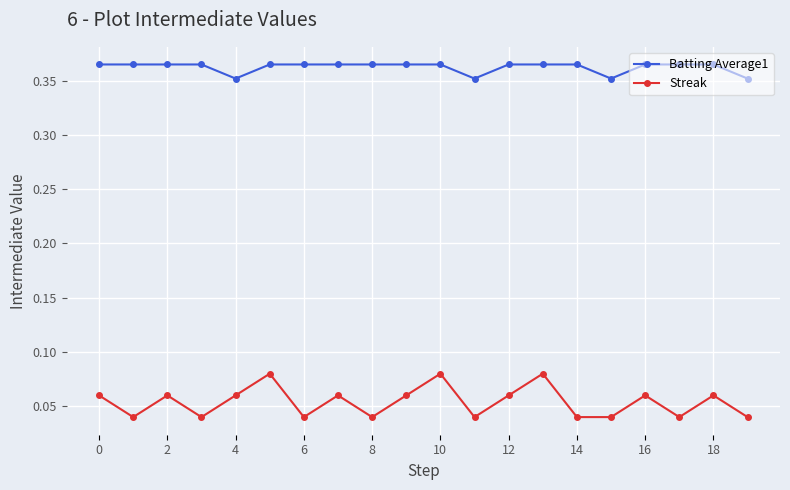

What is the sum of all Streak values?

1.1